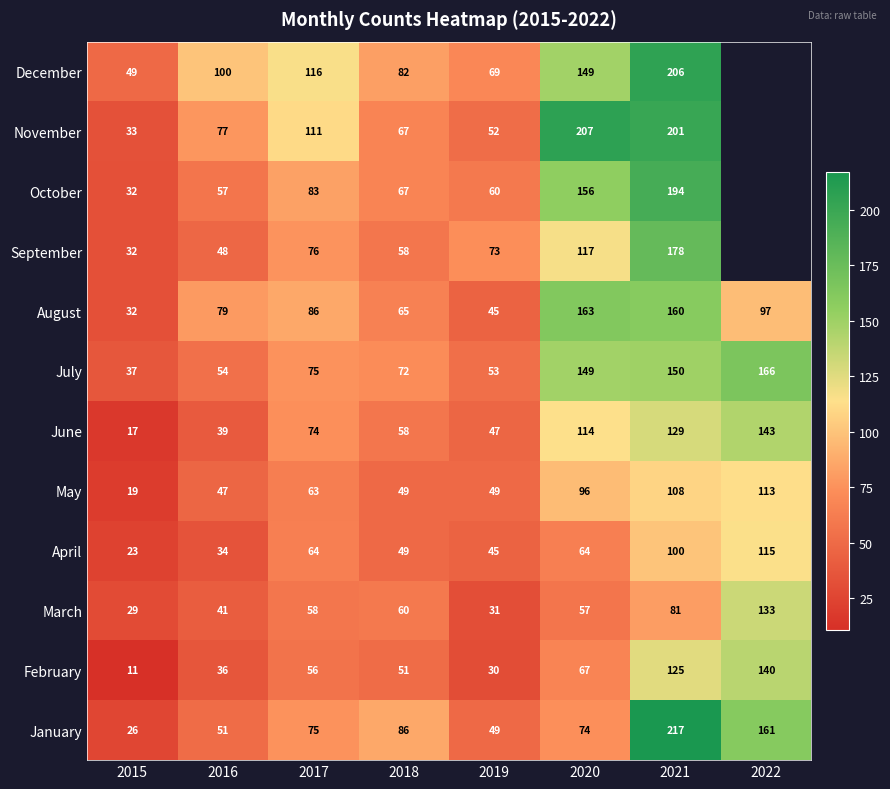

What is the difference between the highest and lowest values at 2020?

150